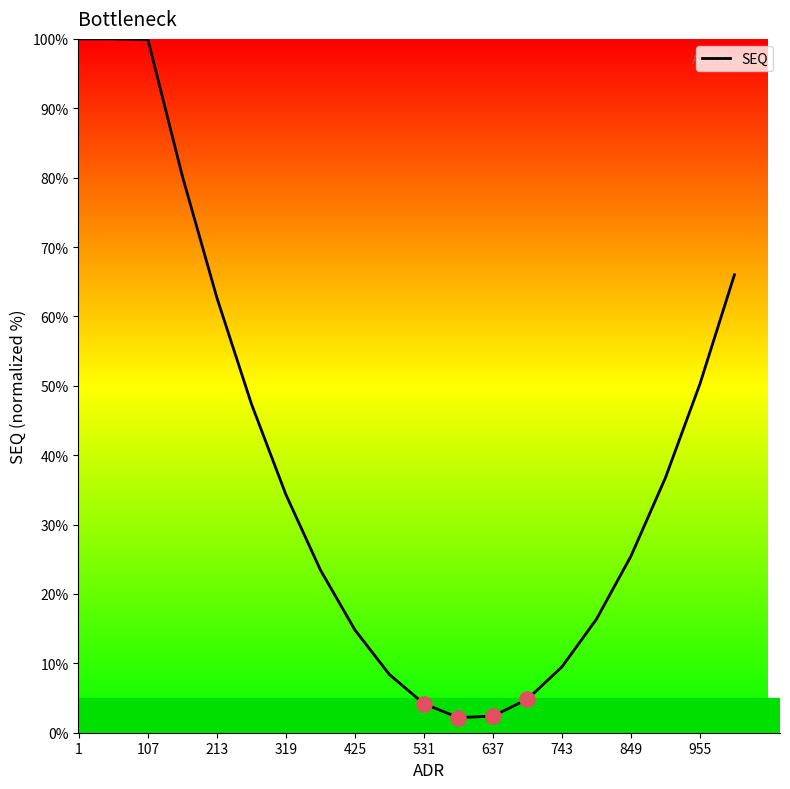

What is the maximum value shown in the chart?

100.0